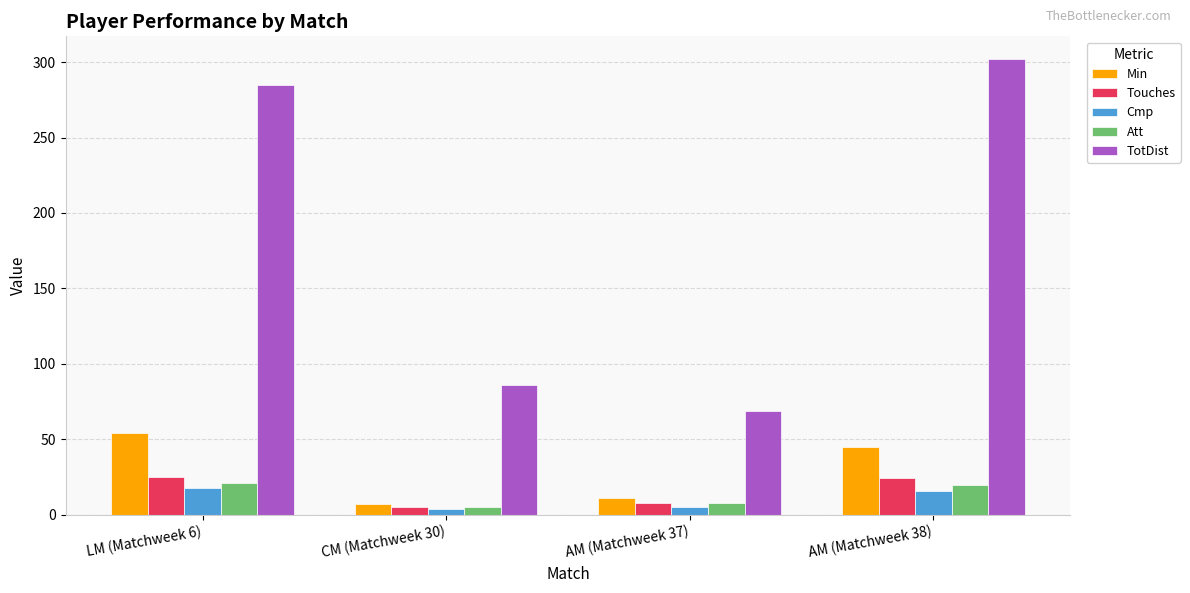

The Touches series shows 25 at LM (Matchweek 6). True or false?

True